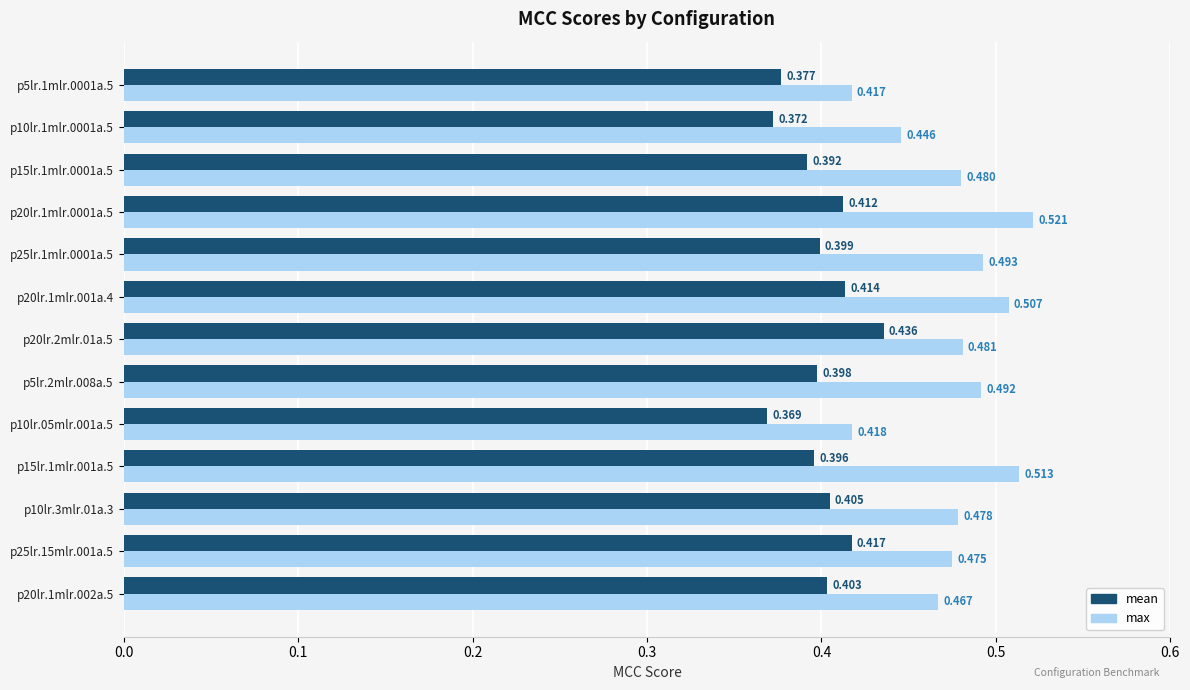

Rank the series by their maximum value, from lowest to highest.

mean, max